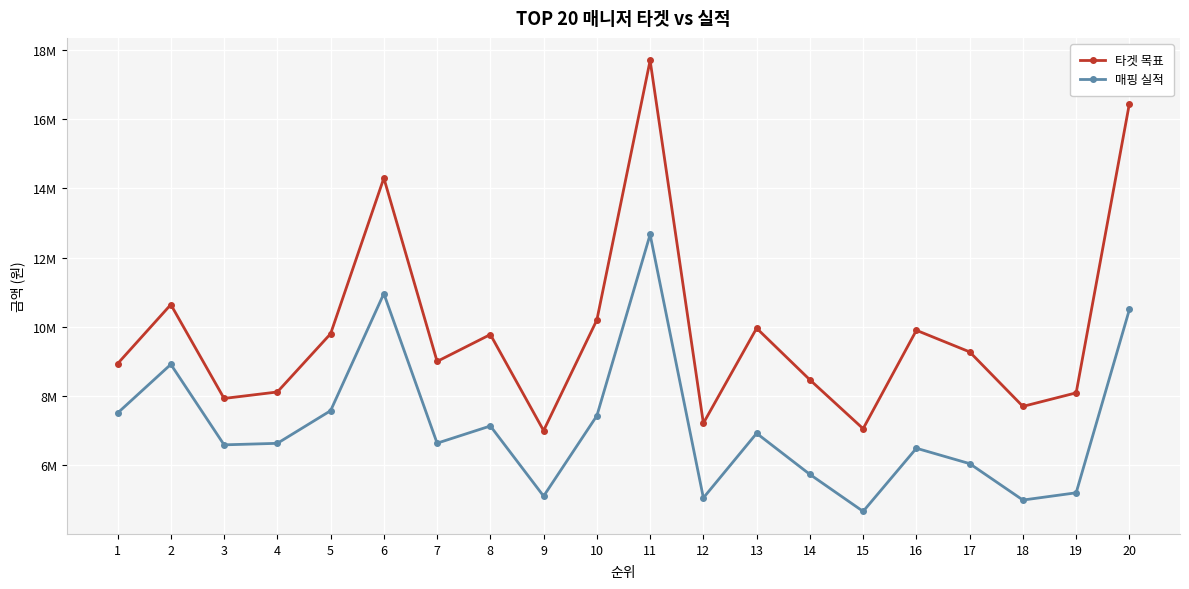

The 타겟 목표 series shows 3043884 at 16. True or false?

False